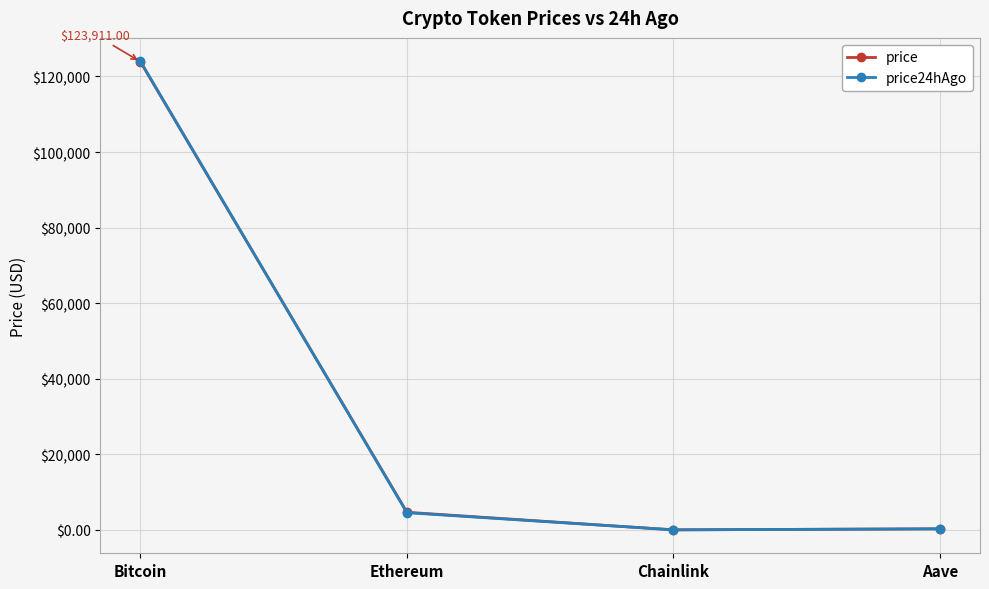

What is the maximum value shown in the chart?

124014.0